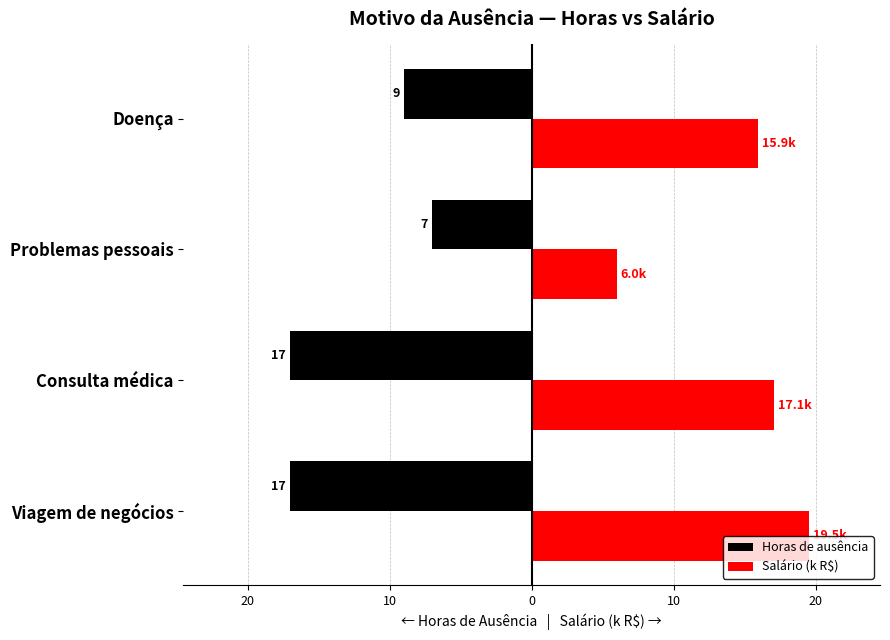

What is the greatest value displayed?

19.5